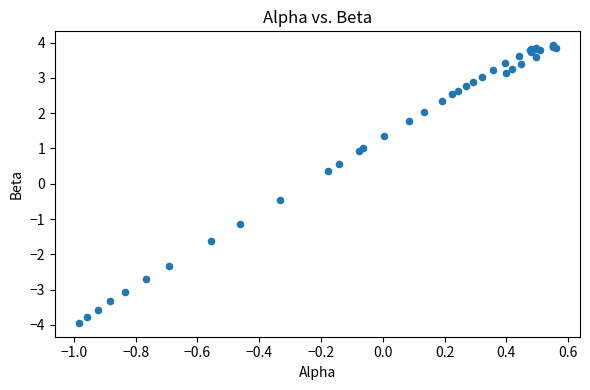

What Y value in the scatter plot is closest to 0?

0.4